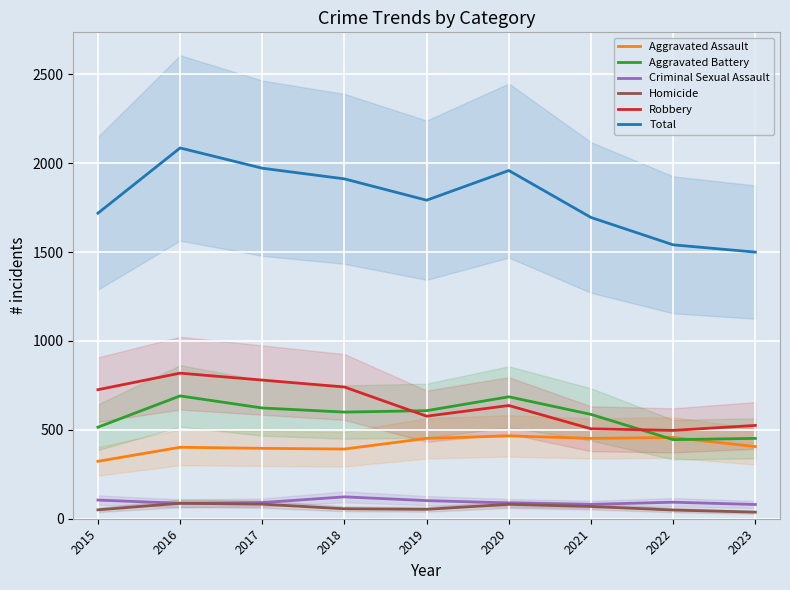

The Aggravated Battery series shows 901 at 2016. True or false?

False